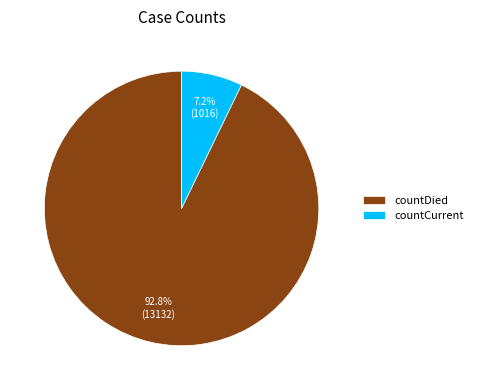

To the nearest percent, what is the average slice percentage?

50%